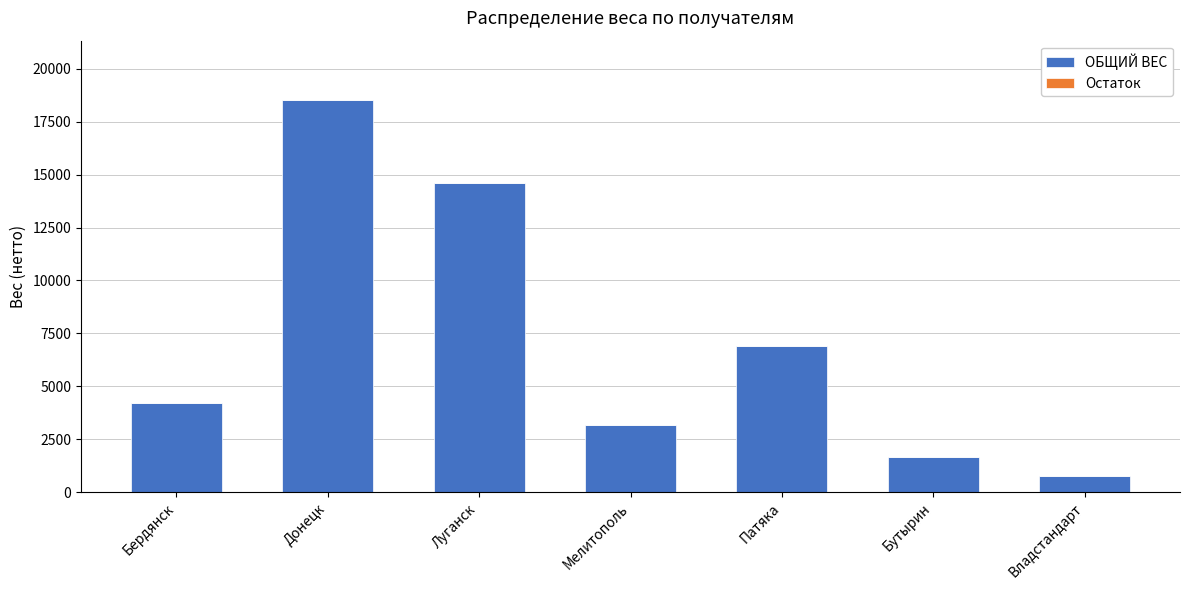

Does the chart contain stacked bars?

No